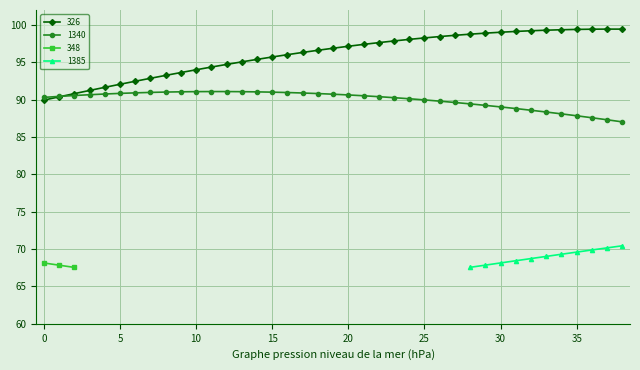

What is the value of the 1340 point at the 25th from the left?

90.1